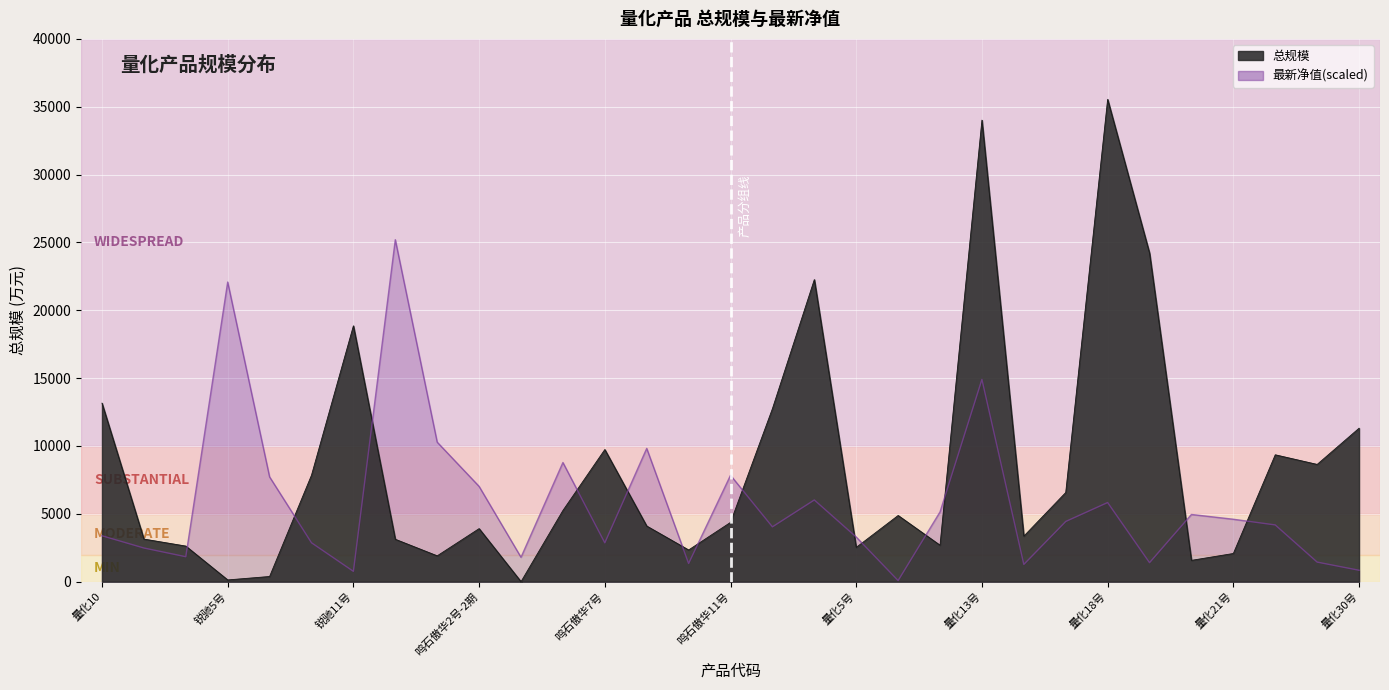

Reading right to left, extract all data points from this chart.

总规模: 11308.0	8640.0	9349.0	2076.0	1571.0	24213.0	35544.0	6570.0	3355.0	34013.0	2684.0	4877.0	2525.0	22261.0	12749.0	4368.0	2335.0	4099.0	9737.0	5246.0	0.0	3909.0	1903.0	3123.0	18855.0	7847.0	381.0	128.0	2622.0	3139.0	13157.0
最新净值: 840.0	1442.0	4180.0	4600.0	4952.0	1400.0	5832.0	4436.0	1272.0	14904.0	5140.0	80.0	3288.0	6020.0	4040.0	7840.0	1340.0	9820.0	2862.0	8780.0	1796.0	7020.0	10280.0	25200.0	760.0	2866.0	7720.0	22080.0	1838.0	2480.0	3382.0